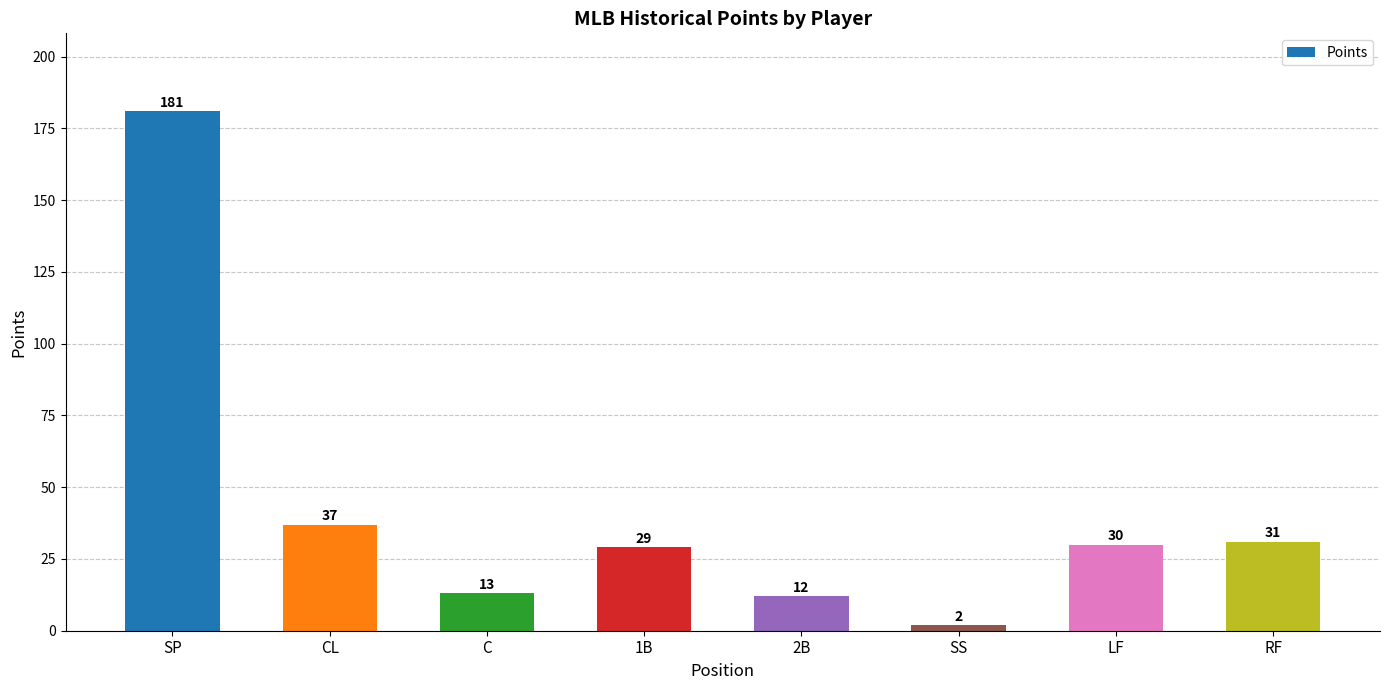

What position from the right is CL?

7